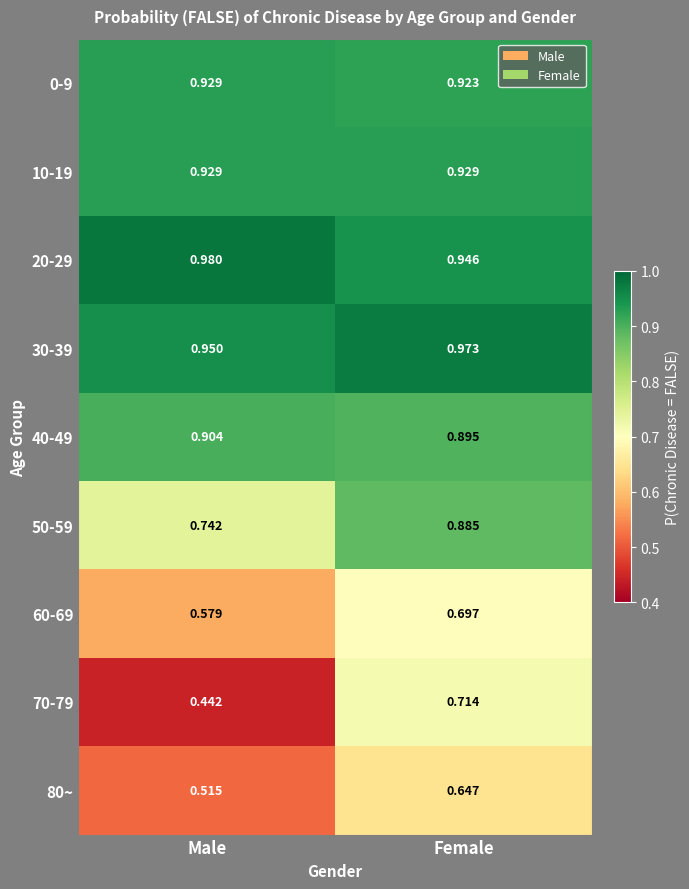

Is the value of 80~ at Female greater than the value of 40-49 at Female?

No